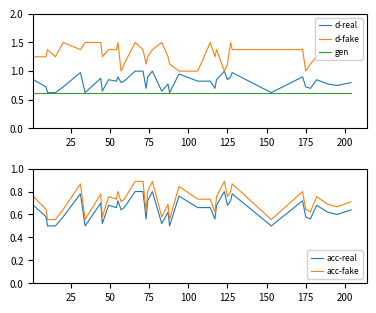

What value does the acc-real series have at 25?

0.6